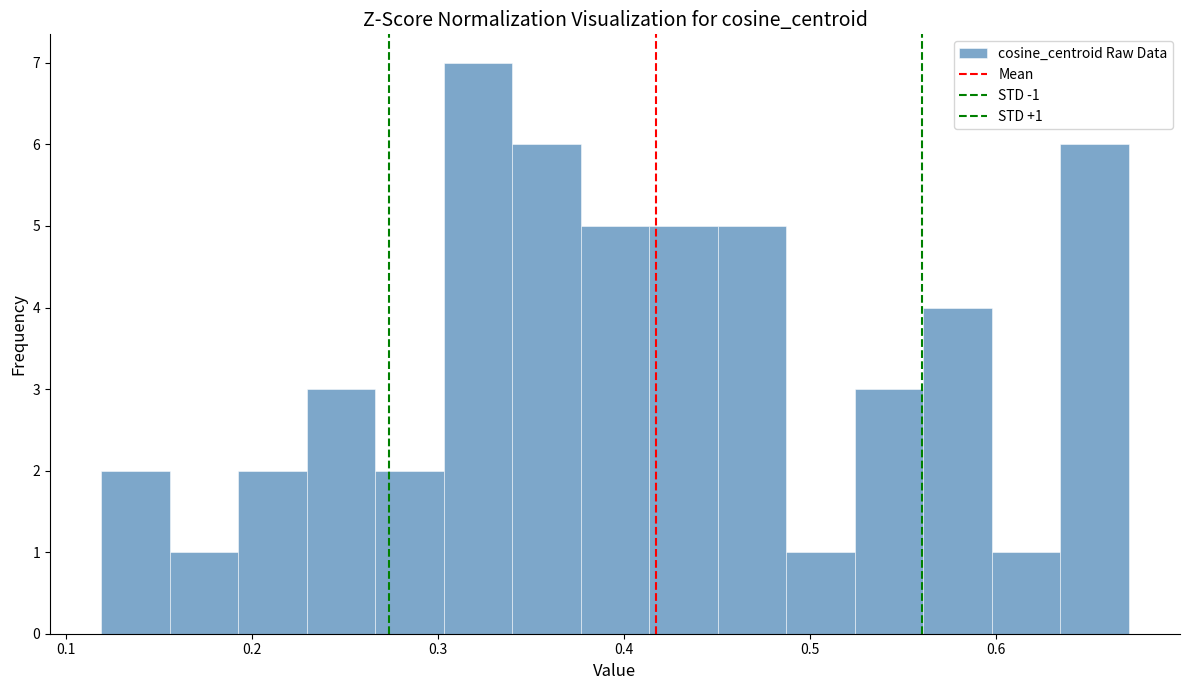

Around what value on the x-axis is the tallest bar? Give the approximate position of its centre, as read against the axis.

0.32